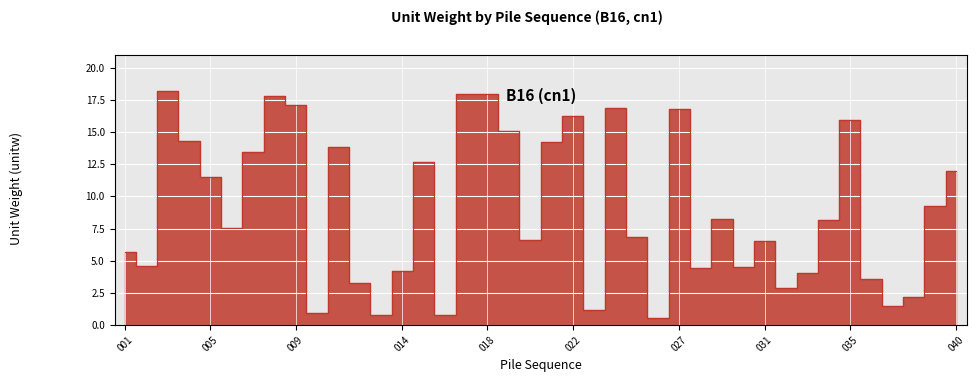

Reading left to right, list all the values displayed in this chart.

5.7	4.6	18.2	14.3	11.5	7.6	13.5	17.8	17.1	1.0	13.9	3.2	0.8	4.2	12.7	0.7	17.9	18.0	15.1	6.6	14.3	16.3	1.2	16.9	6.8	0.6	16.8	4.5	8.3	4.5	6.5	2.8	4.0	8.1	16.0	3.6	1.4	2.2	9.2	12.0